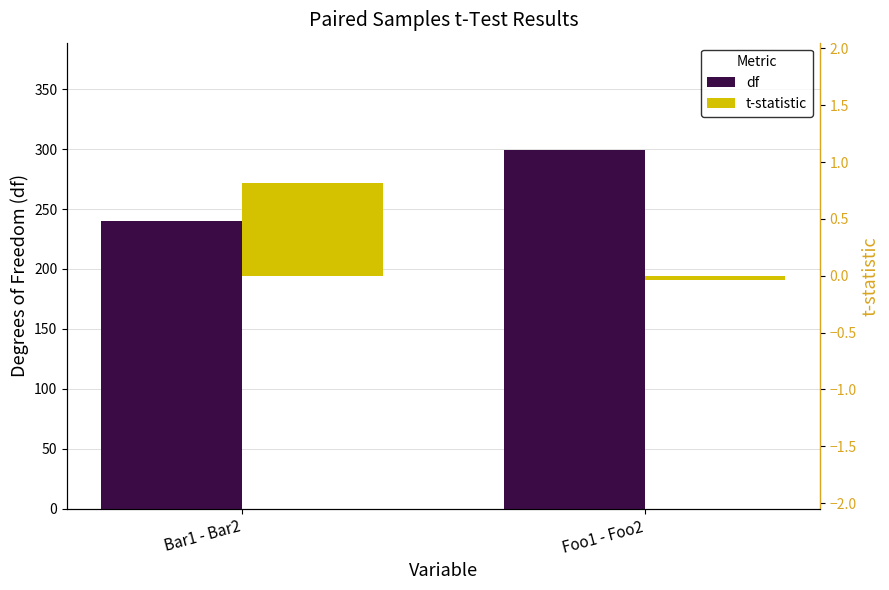

At which label does df reach its peak?

Foo1 - Foo2